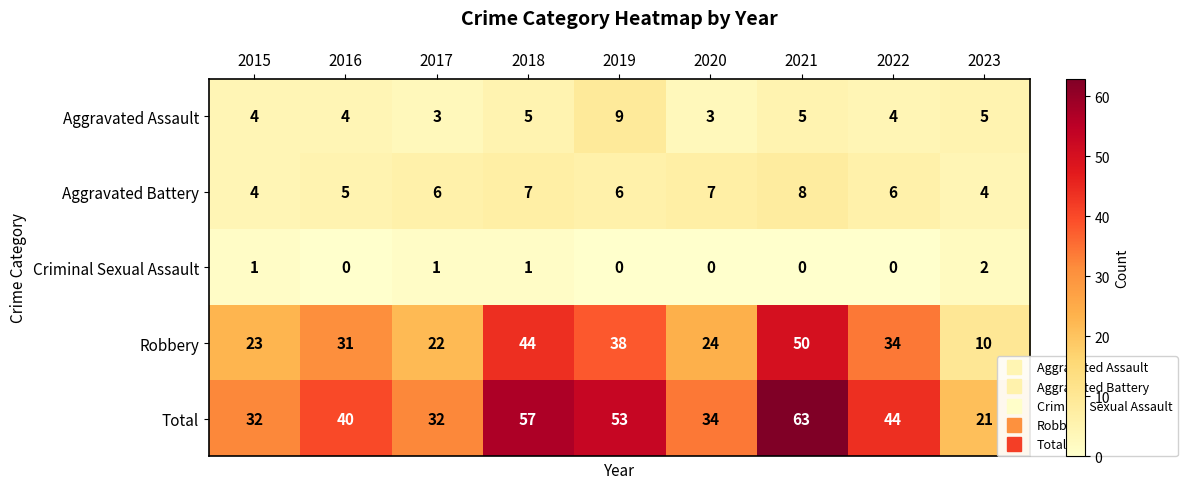

What value does the Aggravated Assault series have at 2021?

5